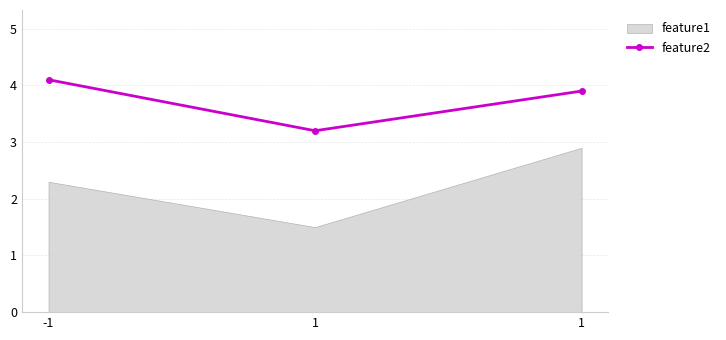

What value does the data have at 1?

3.9